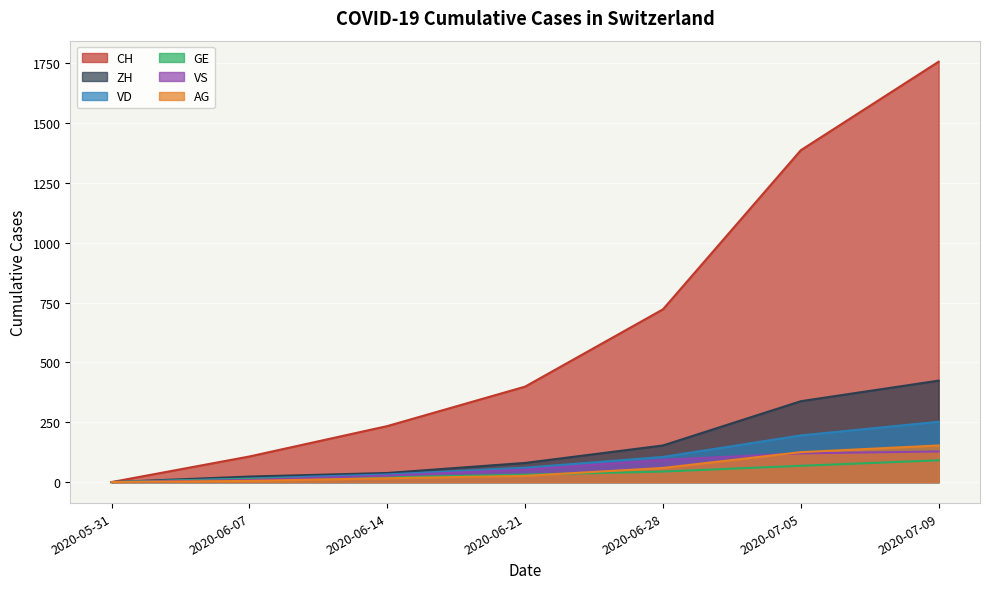

Reading left to right, transcribe all the data shown in this chart.

CH: 0	107	234	399	722	1387	1757
ZH: 0	23	38	80	153	338	424
VD: 0	15	32	60	105	195	252
GE: 0	13	20	31	44	68	91
VS: 0	9	27	52	93	120	128
AG: 0	5	16	26	59	125	153